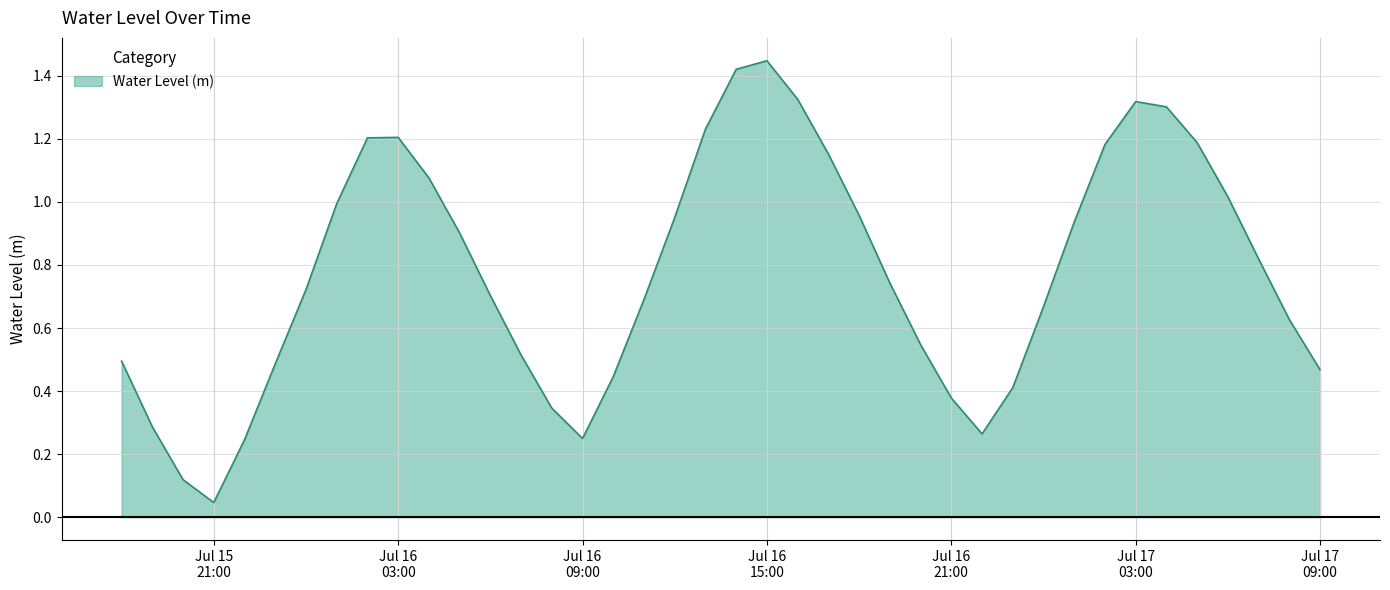

What is the difference between the maximum and minimum values?

1.4